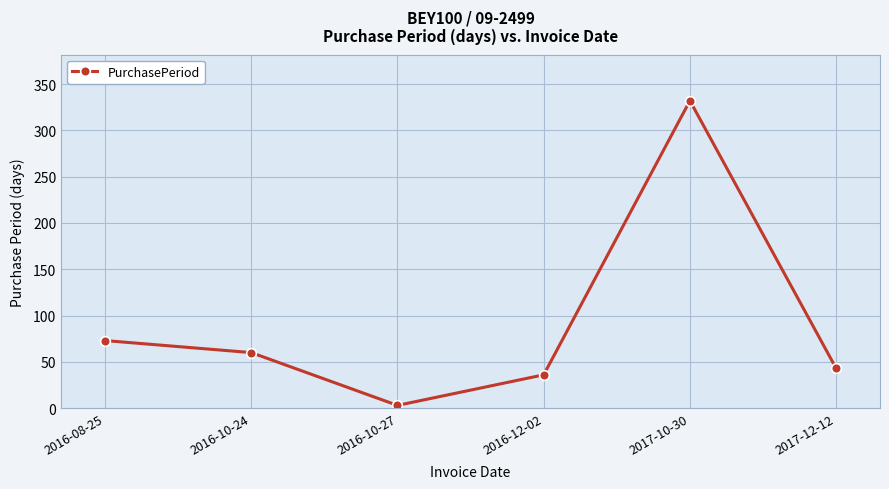

True or false: the data shows 36 at 2016-12-02.

True